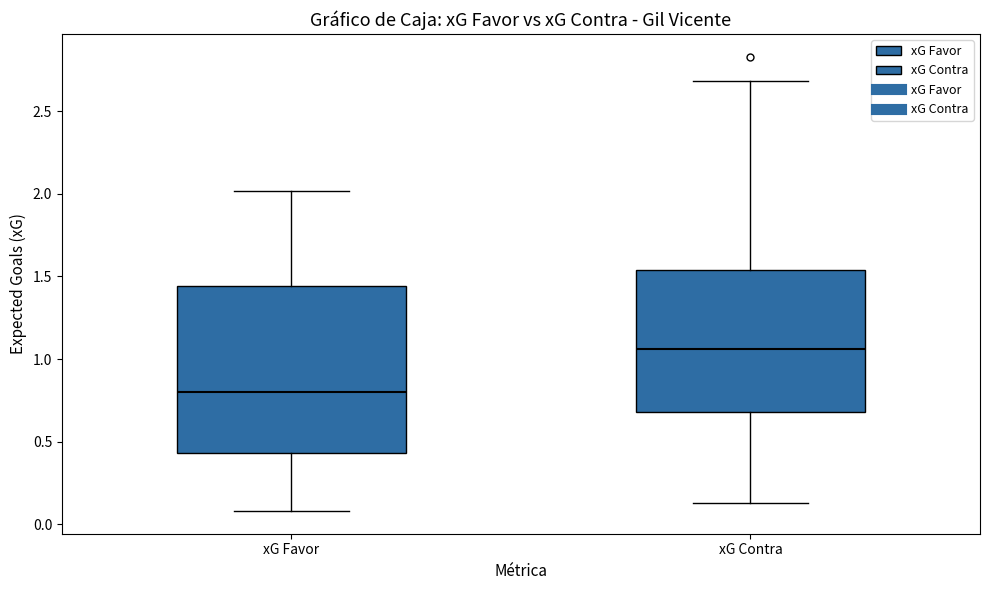

Where is the lower edge of the box for xG Contra on the y-axis? The values are not printed on the chart, so give them approximately, as read against the axis.

0.70